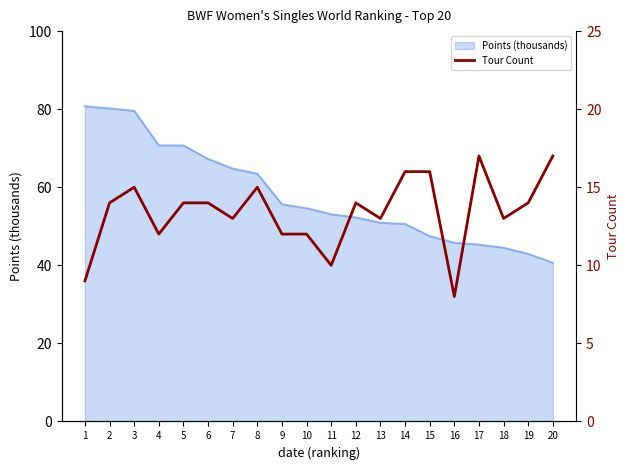

List the labels in order of value, smallest first.

16, 1, 11, 4, 9, 10, 7, 13, 18, 2, 5, 6, 12, 19, 3, 8, 14, 15, 17, 20